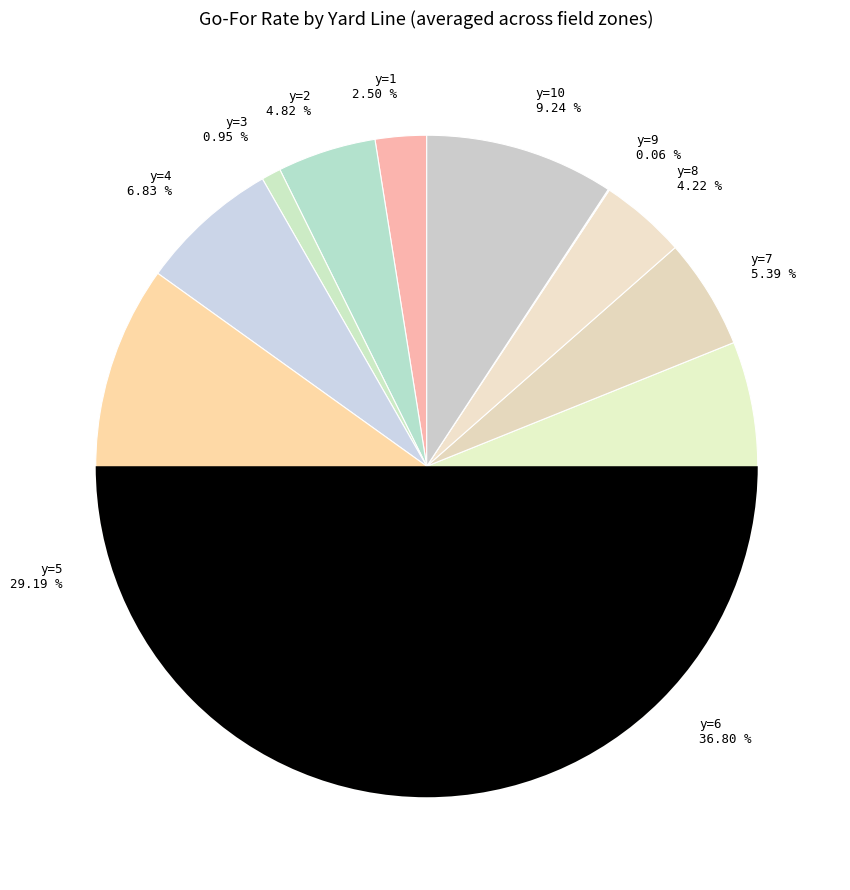

To the nearest percent, what is the combined percentage of y=2 and y=1?

7%